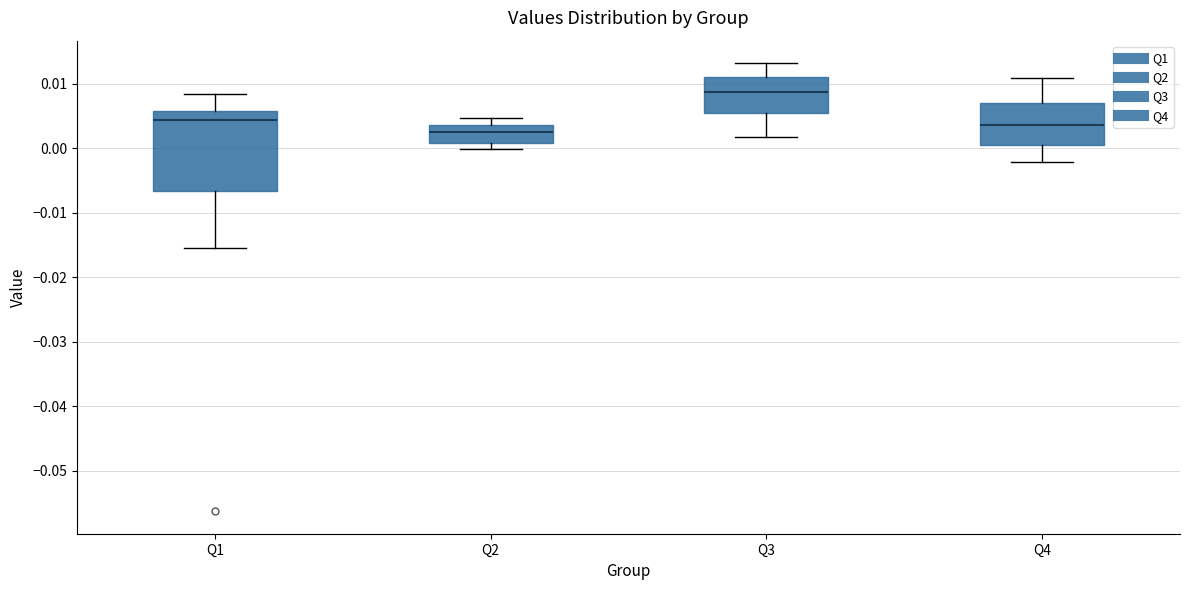

Reading left to right, read every box against the y-axis: the position of its median line, the range the box covers, and the ends of its whiskers. The values are not printed on the chart, so give them approximately, as read against the axis.

Q1: median 0.004, box -0.007 to 0.006, whiskers -0.015 to 0.008
Q2: median 0.003, box 0.001 to 0.004, whiskers 0.000 to 0.005
Q3: median 0.009, box 0.005 to 0.011, whiskers 0.002 to 0.013
Q4: median 0.004, box 0.000 to 0.007, whiskers -0.002 to 0.011